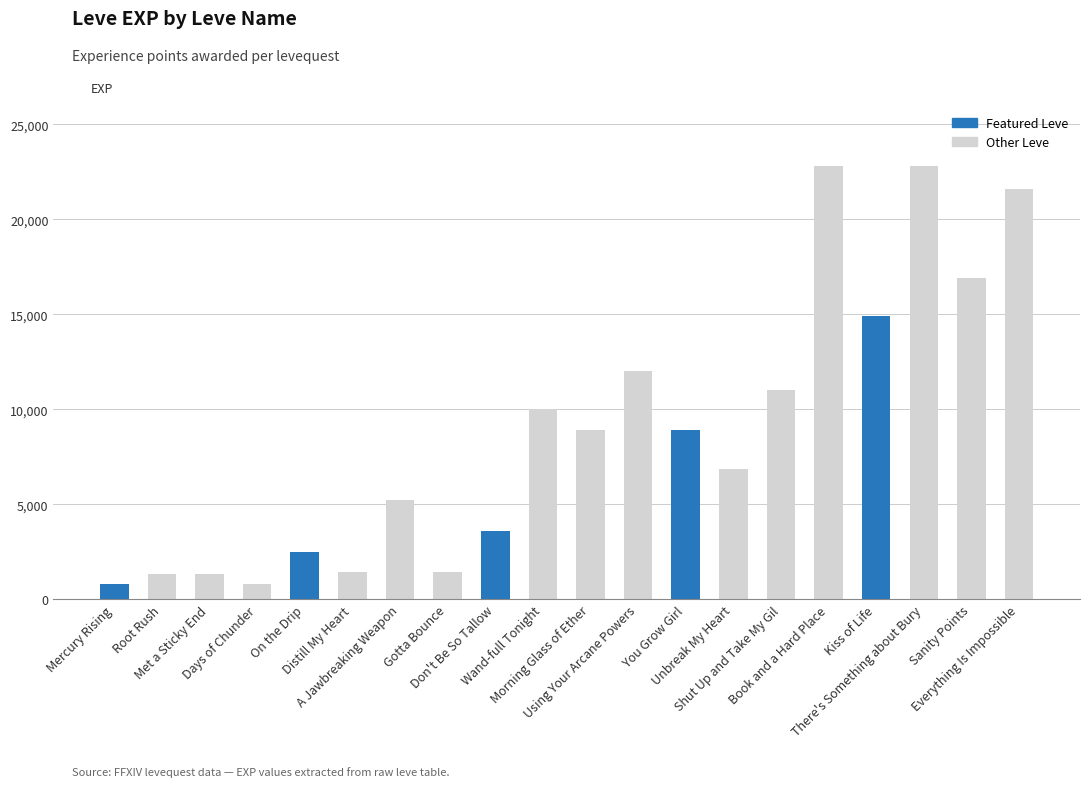

What is the greatest value displayed?

22790